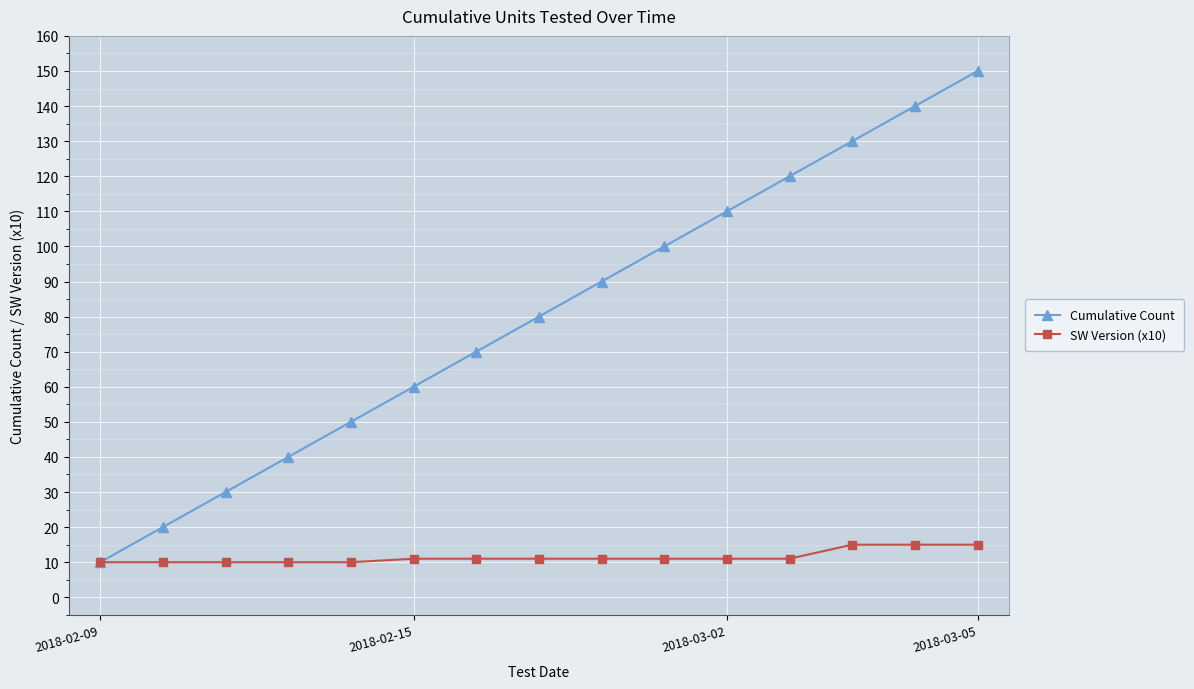

Which series has the widest spread of values?

Cumulative Count